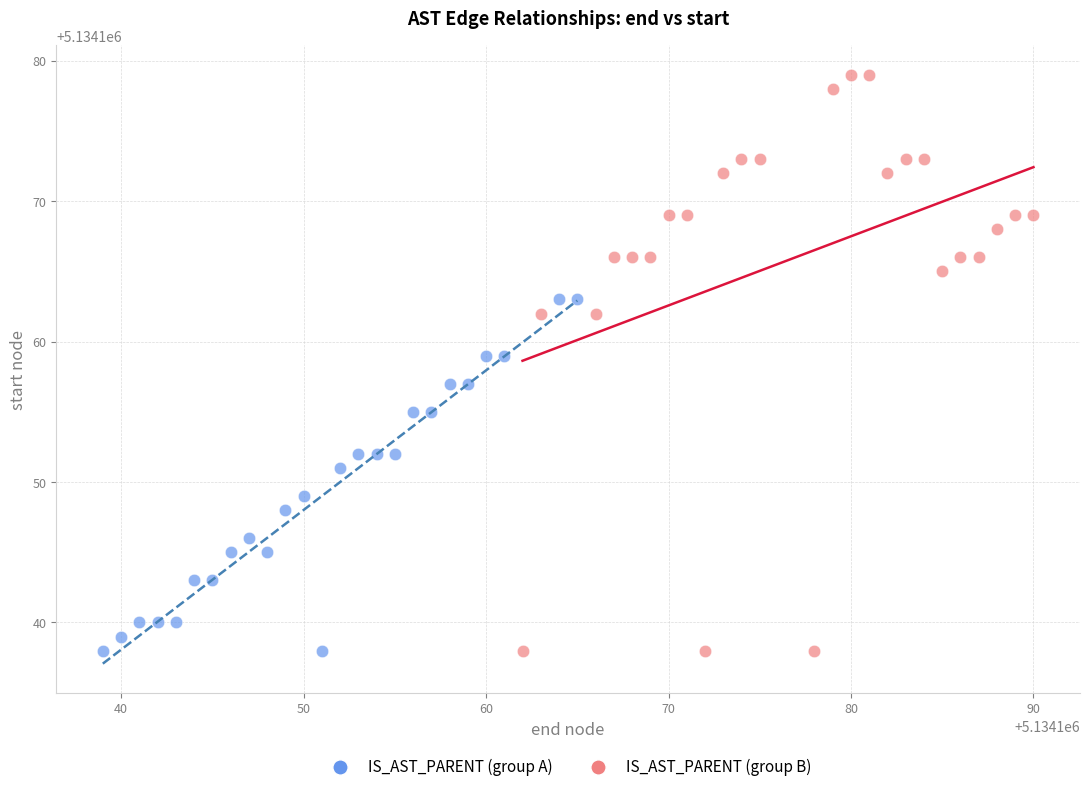

Which series reaches the maximum Y coordinate?

IS_AST_PARENT (group B)